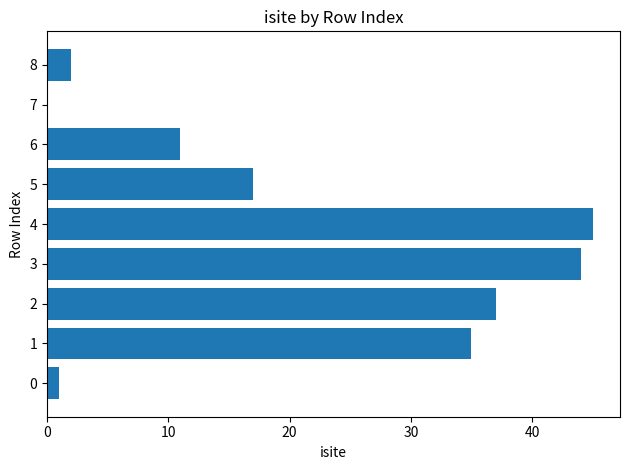

What is the greatest value displayed?

45